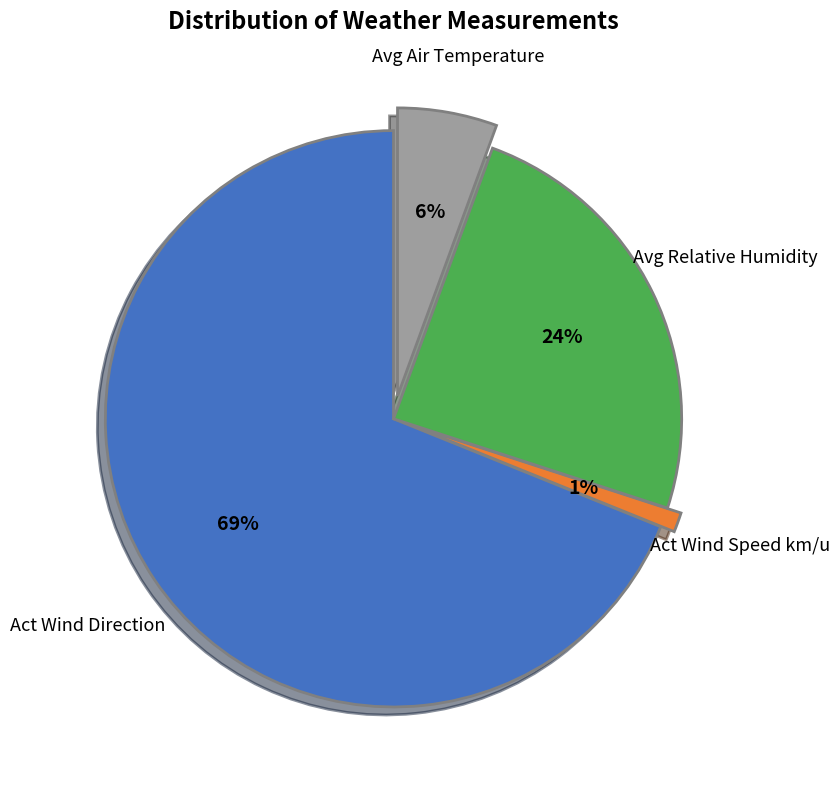

Is there any slice that represents more than half of the pie?

Yes